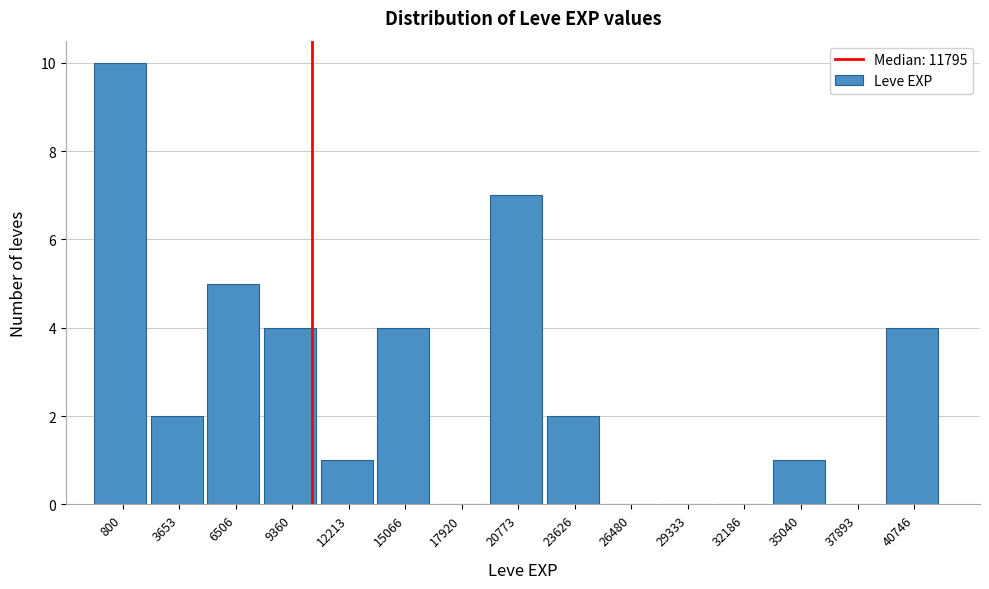

Reading left to right, transcribe all the data shown in this chart.

800=10	3653=2	6506=5	9360=4	12213=1	15066=4	17920=0	20773=7	23626=2	26480=0	29333=0	32186=0	35040=1	37893=0	40746=4